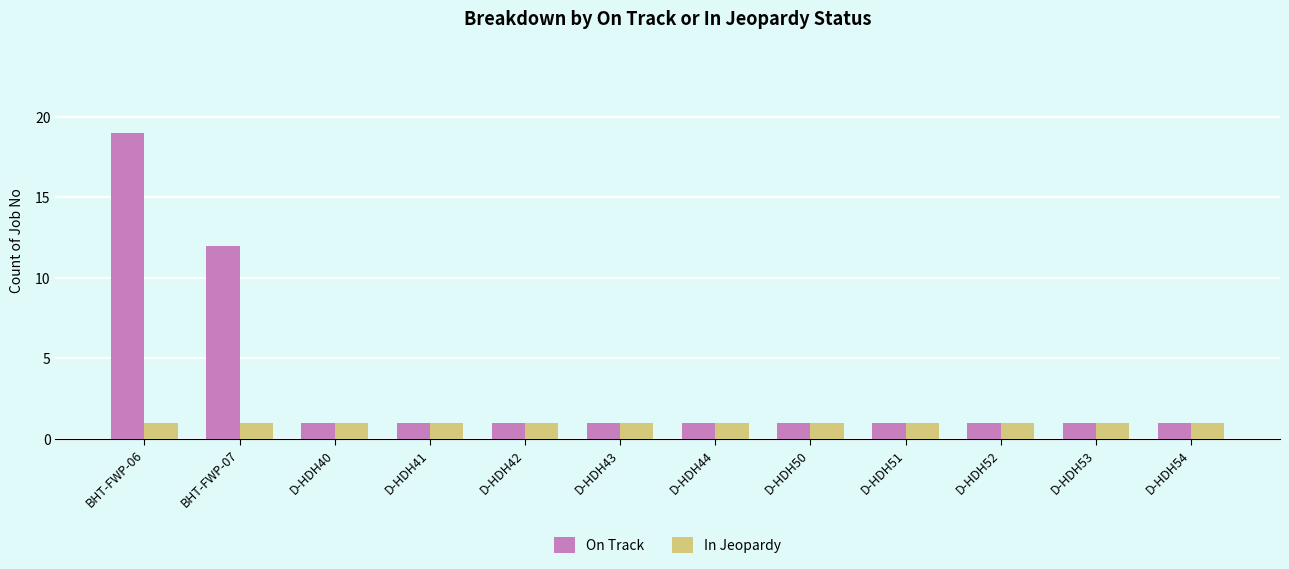

What position from the left is D-HDH52?

10